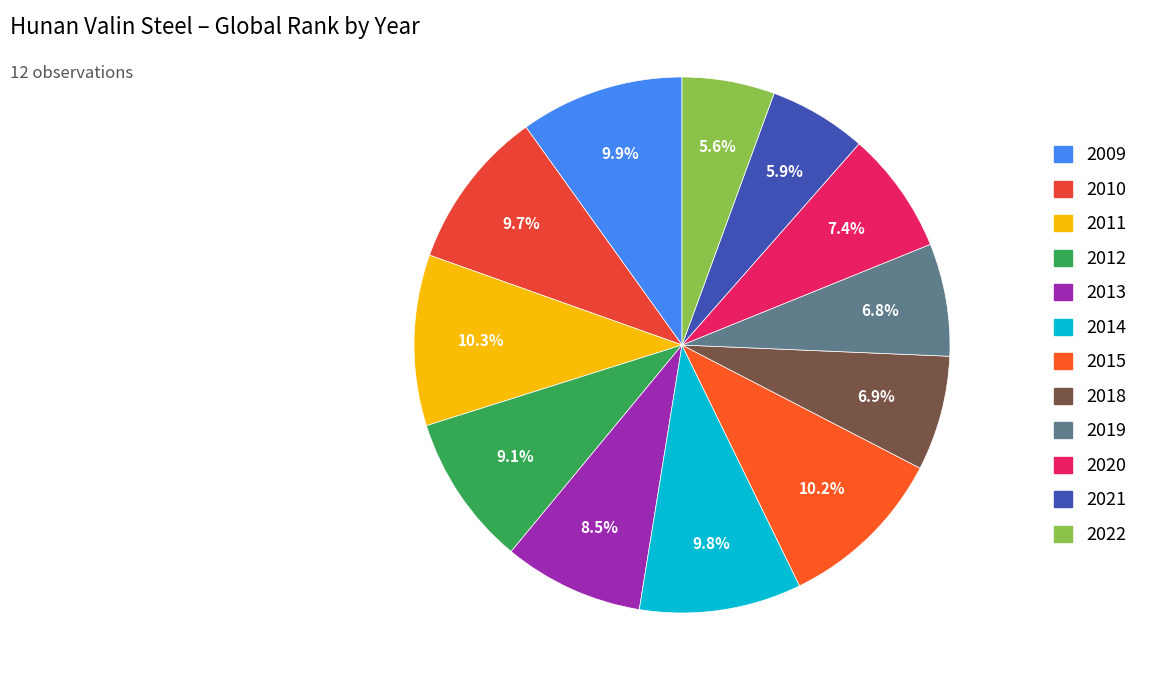

True or false: 2020 accounts for 13% of the total.

False